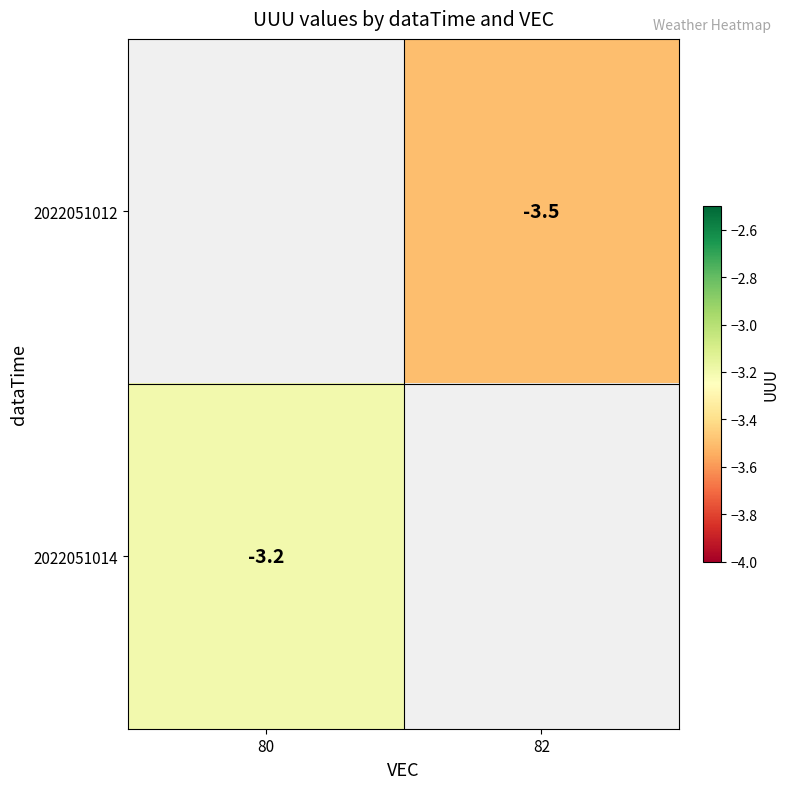

The value of 2022051014 at 80 is -2.1. True or false?

False